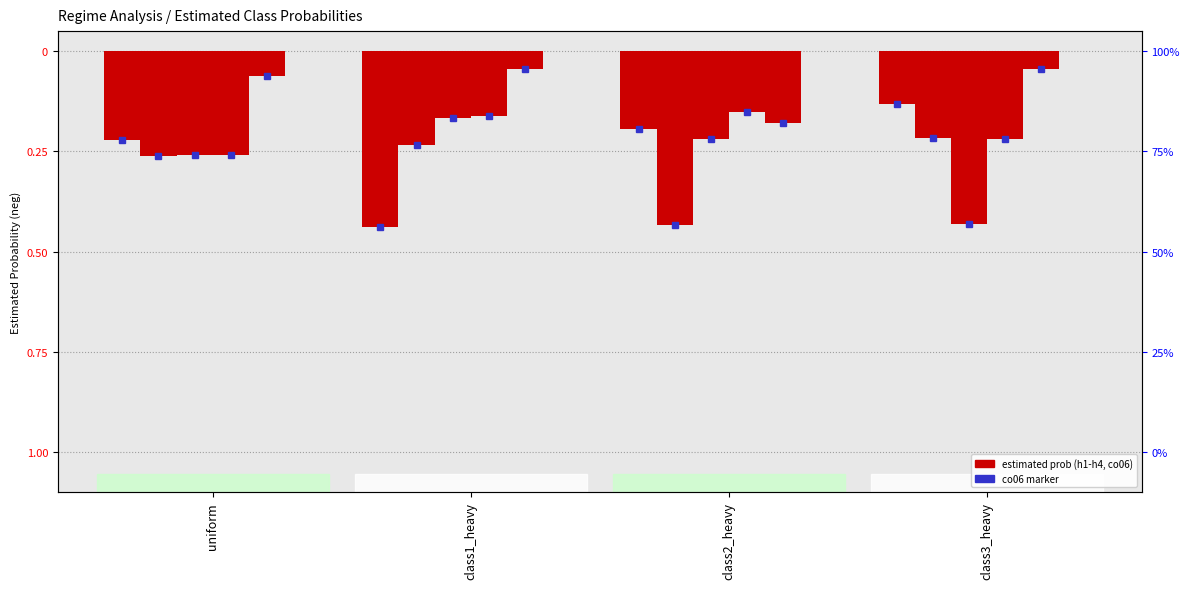

What is the difference between the maximum and minimum values in the h2 series?

0.2